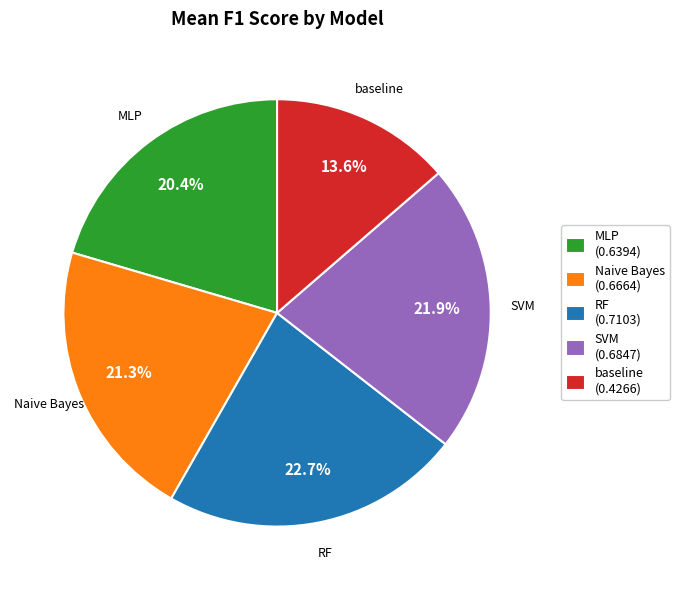

What is the smallest slice in the pie chart?

baseline